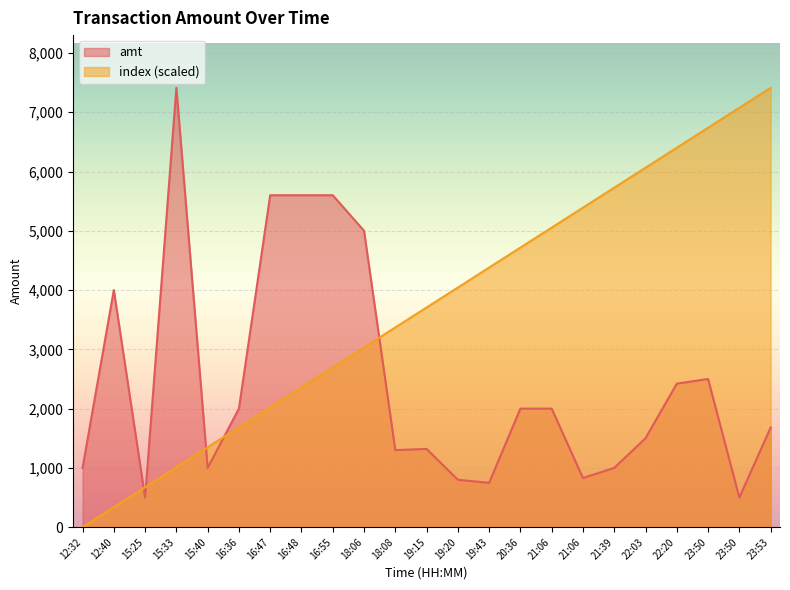

Rank the series by their average value, from highest to lowest.

index, amt